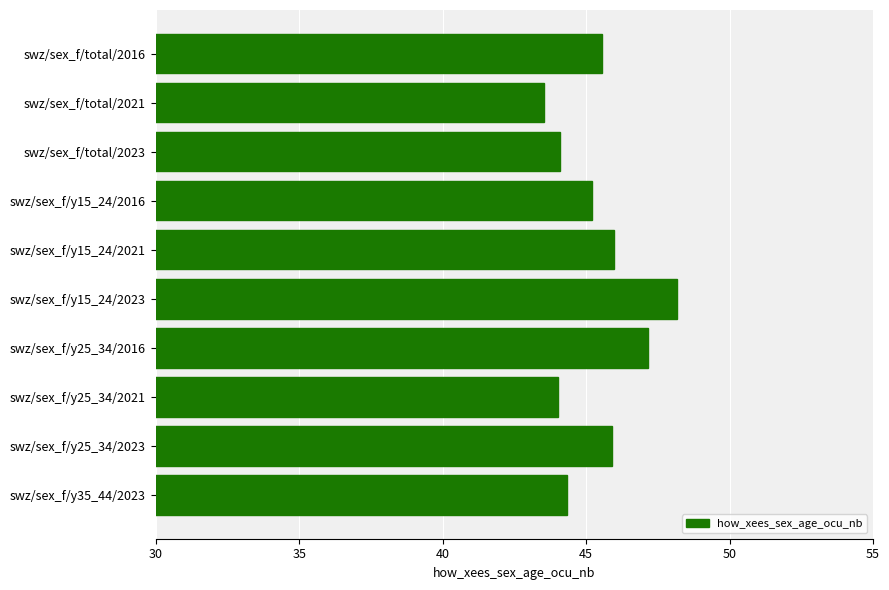

How many bars are there in total?

10